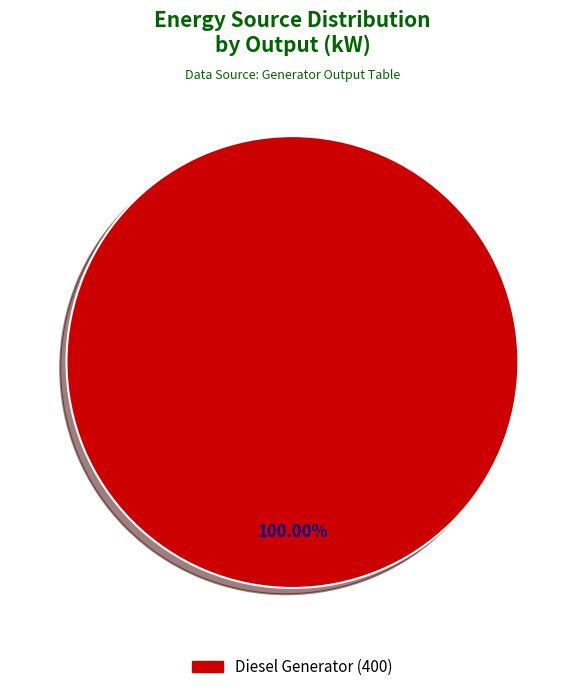

How many slices are in this pie chart?

1